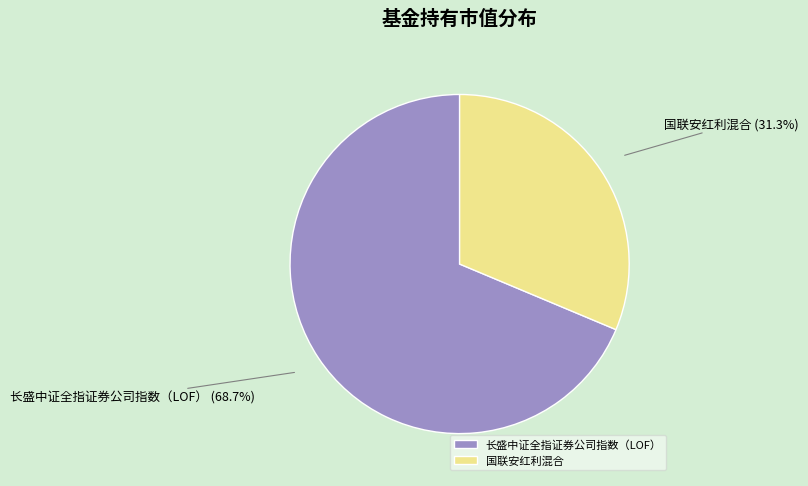

Rank the categories by value from lowest to highest.

国联安红利混合, 长盛中证全指证券公司指数（LOF）